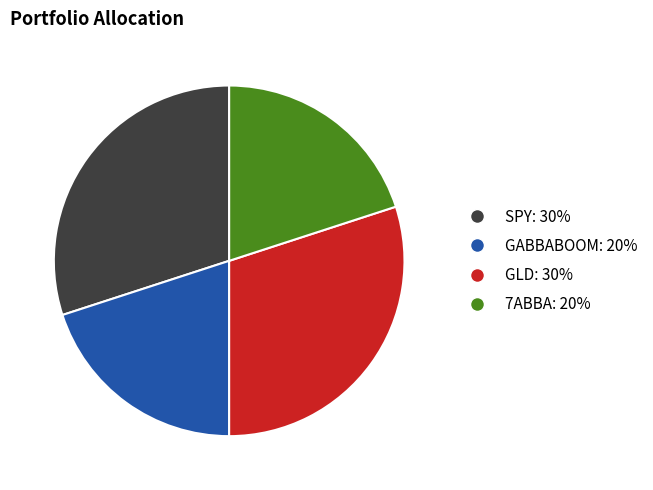

True or false: GABBABOOM accounts for 20% of the total.

True